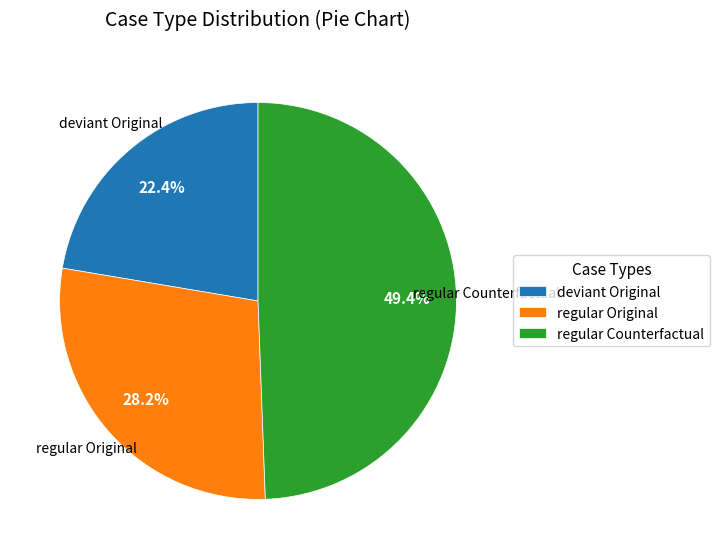

What is the ratio of the value at regular Original to the value at regular Counterfactual?

0.6